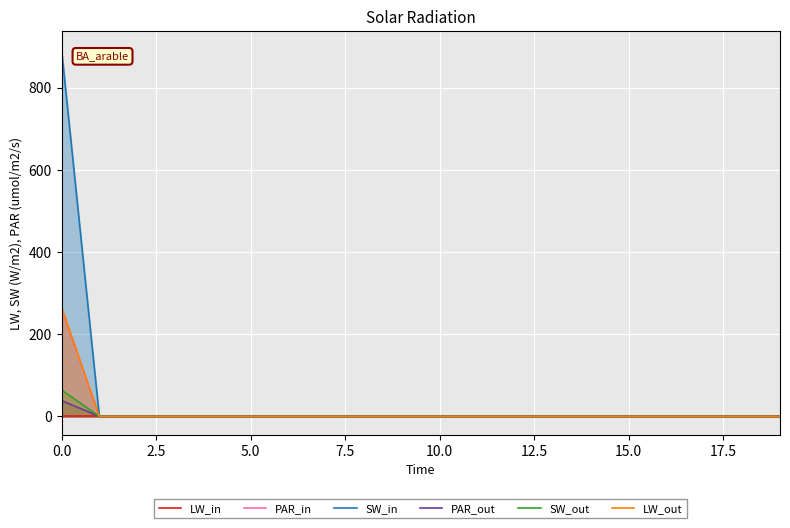

Does the chart display data point markers on the line(s)?

No